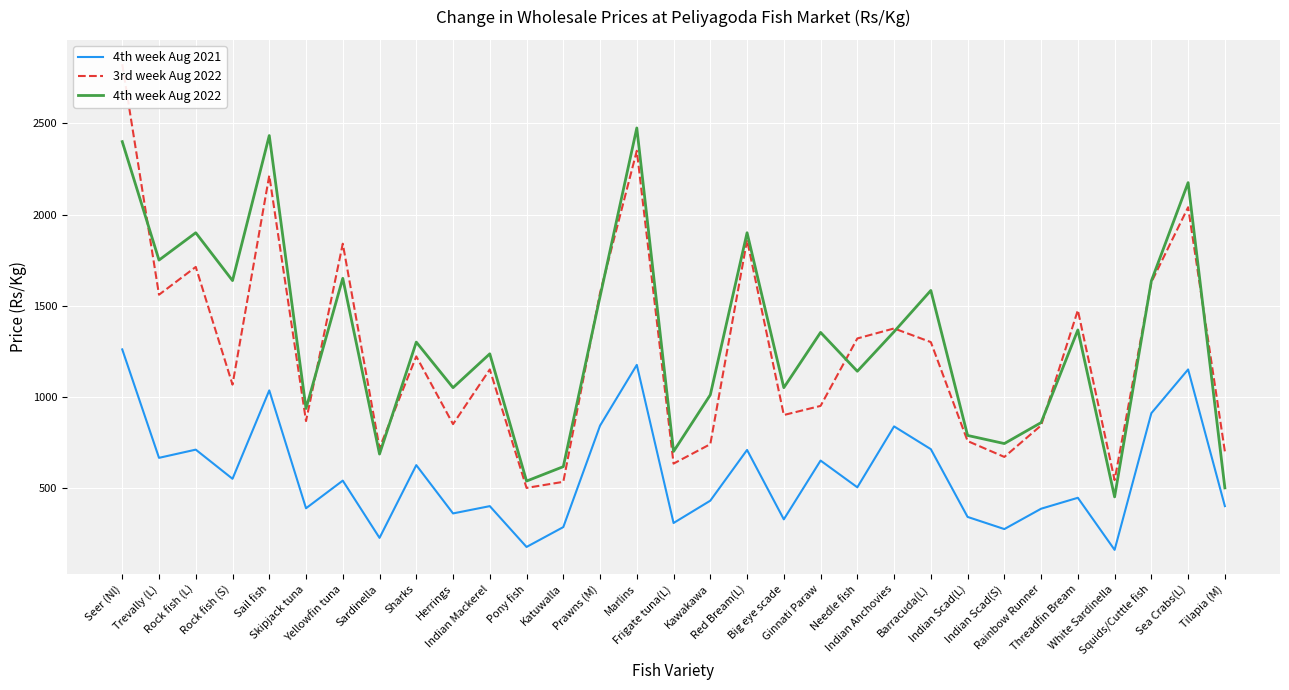

How many values in the 4th week Aug 2022 series exceed 1300?

15